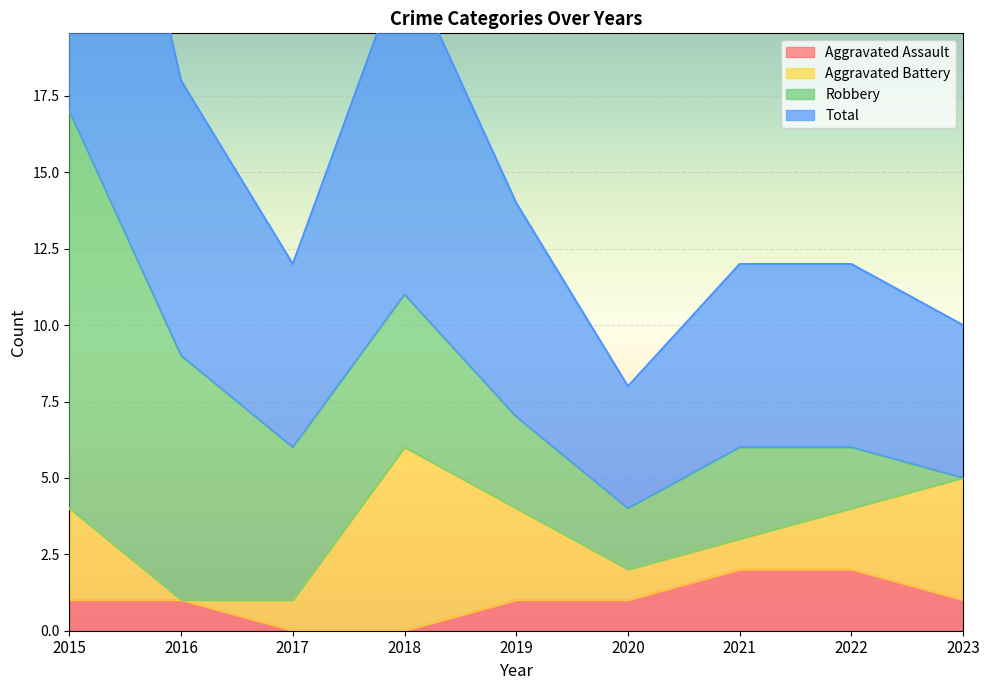

Is it true that Aggravated Assault equals 0 at 2017?

True